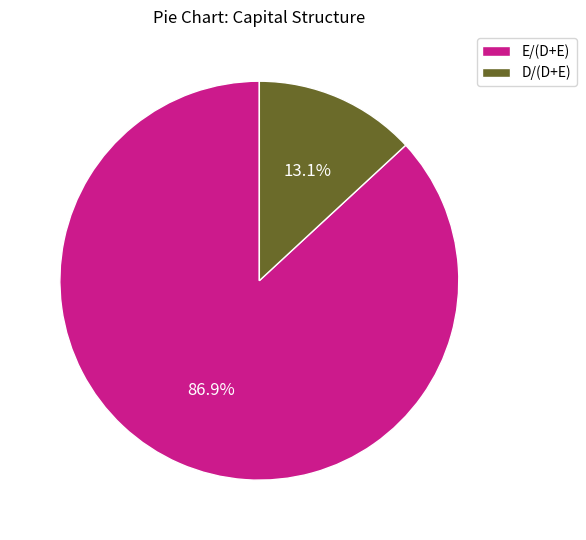

Rank the categories by value from lowest to highest.

D/(D+E), E/(D+E)